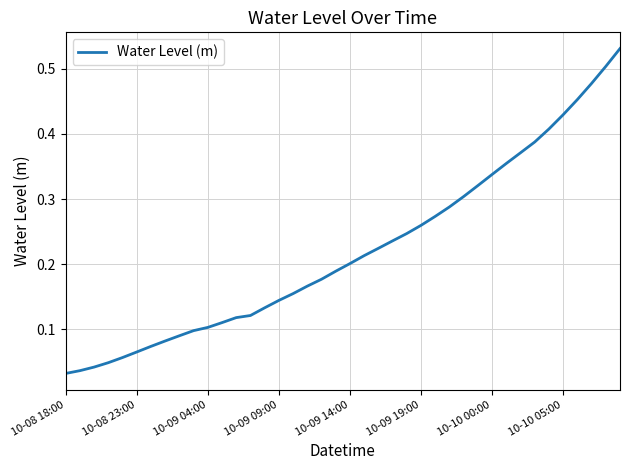

Does the chart have visible grid lines?

Yes